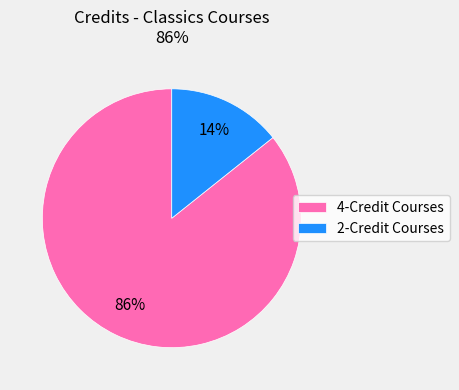

To the nearest percent, what is the combined percentage of 2-Credit Courses and 4-Credit Courses?

100%